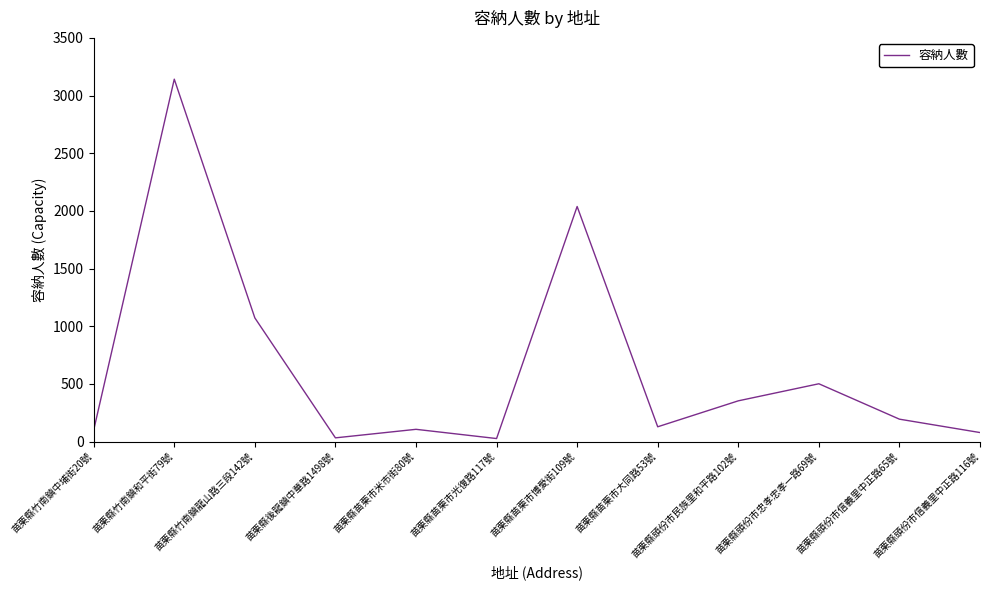

Which has a higher value, 苗栗縣竹南鎮龍山路三段142號 or 苗栗縣竹南鎮中埔街20號?

苗栗縣竹南鎮龍山路三段142號